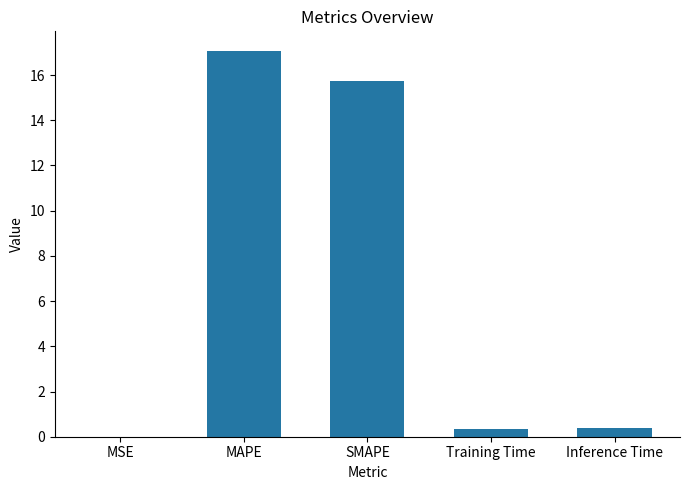

Which category has the highest value across all series?

MAPE